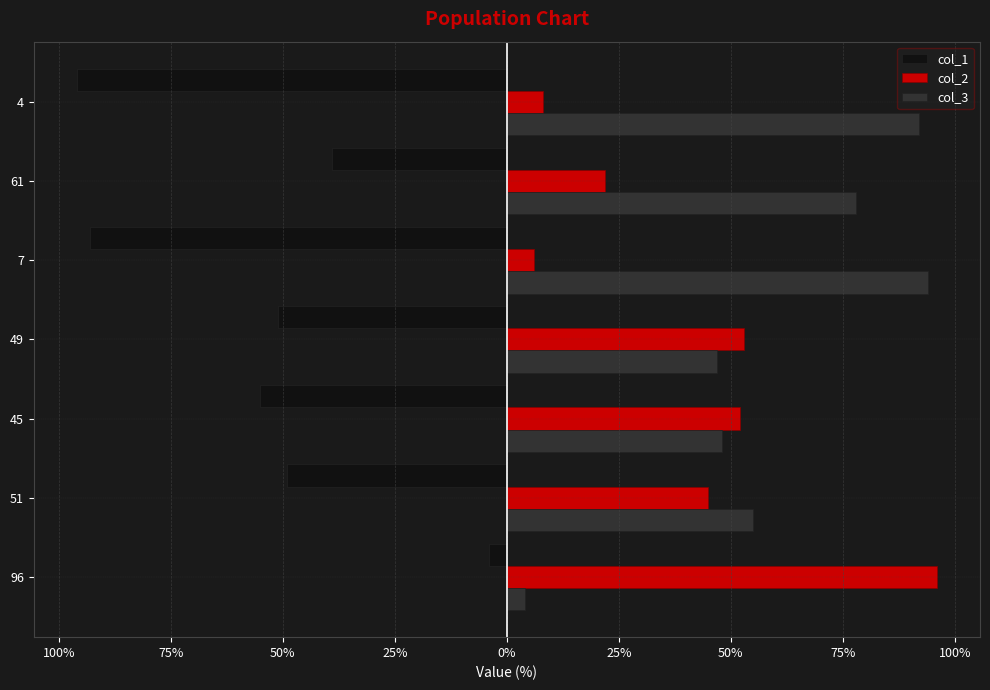

What are all the series names shown in the legend?

col_1, col_2, col_3